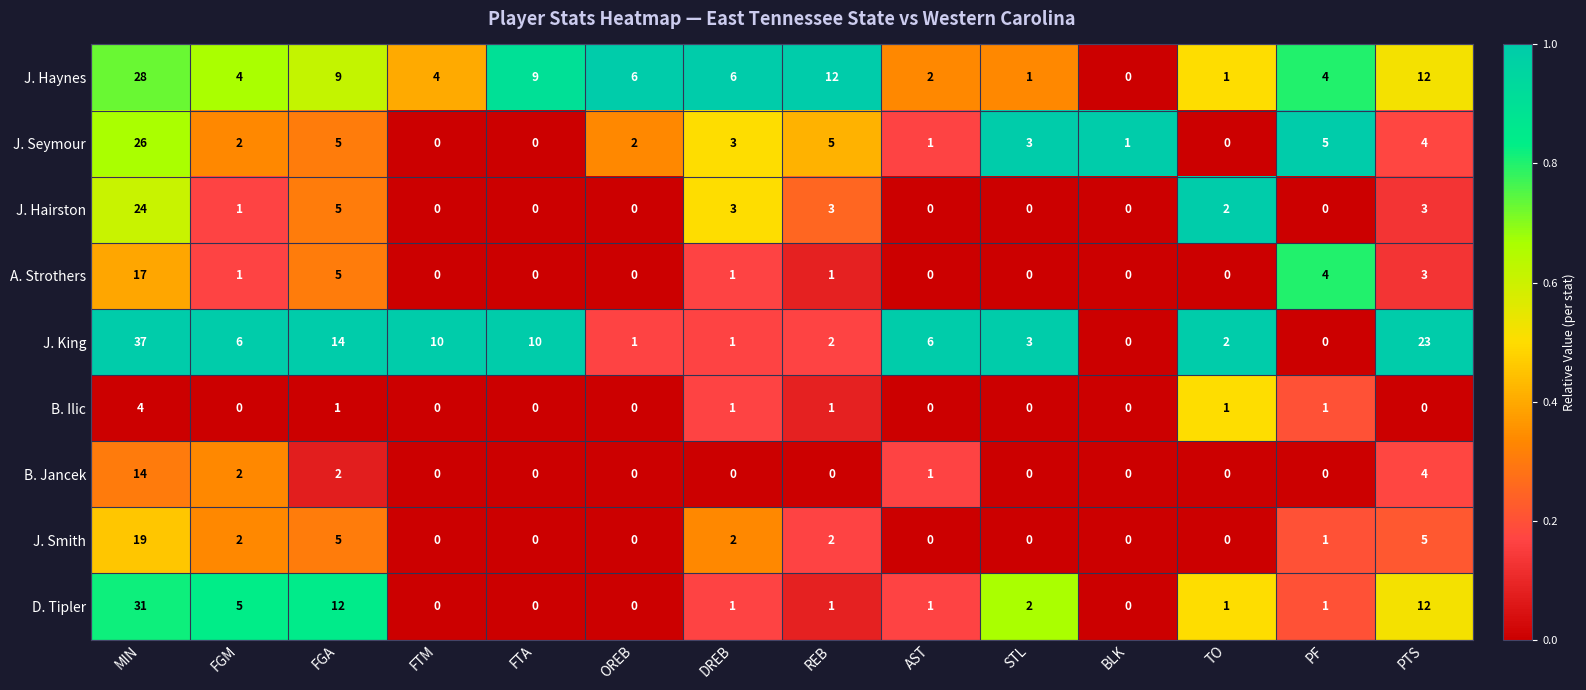

Which label corresponds to the largest value in the chart?

MIN